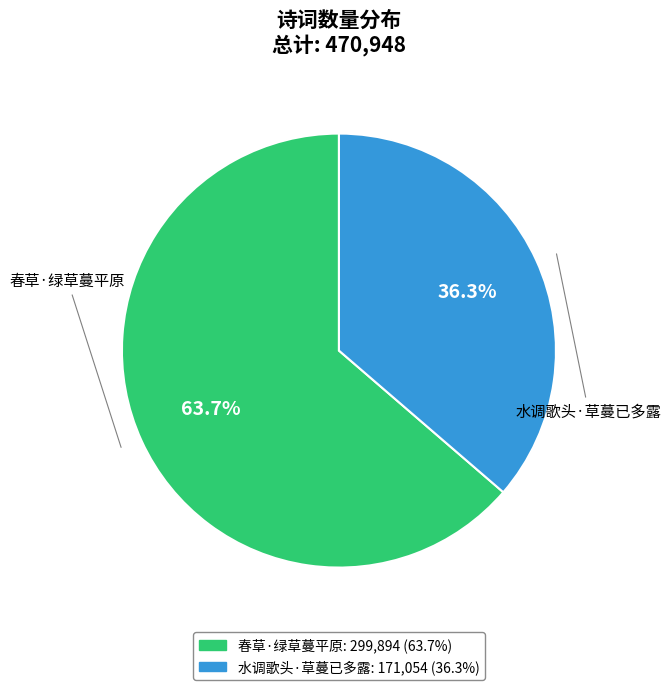

The 春草·绿草蔓平原 slice represents 64% of the pie. True or false?

True